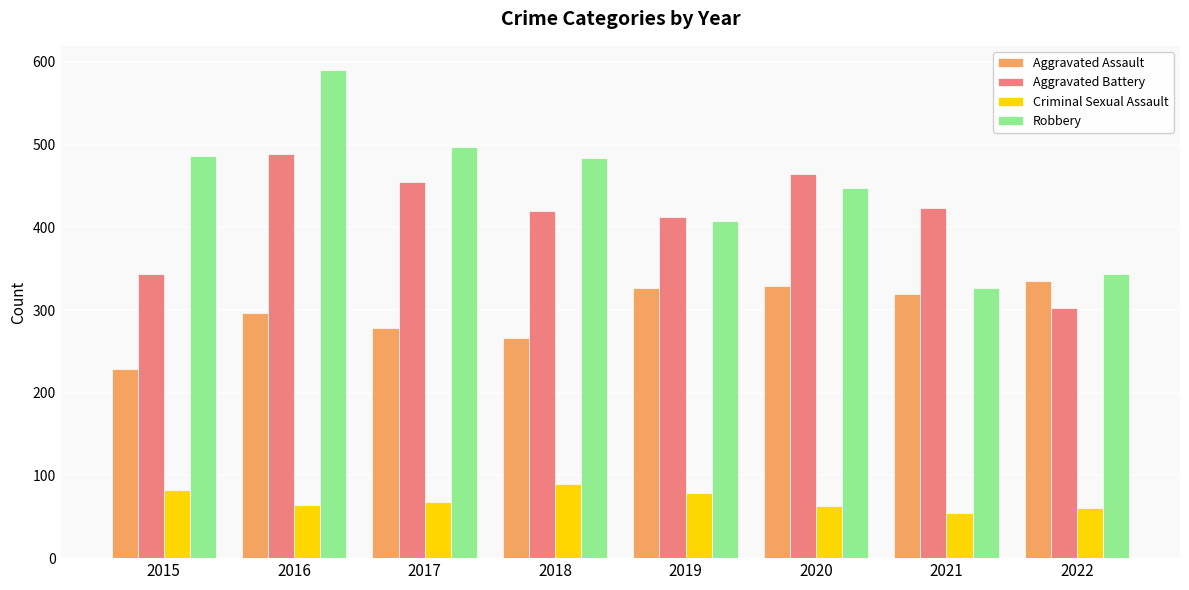

At how many categories does at least one series exceed 536?

1